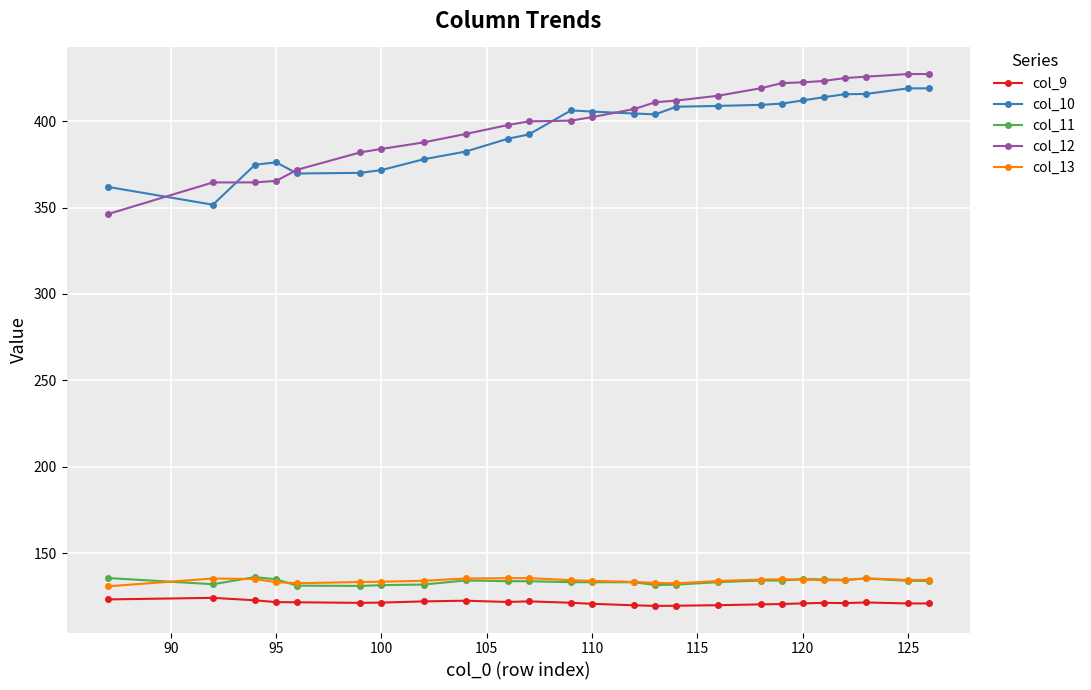

True or false: col_12 and col_13 cross at least once.

False